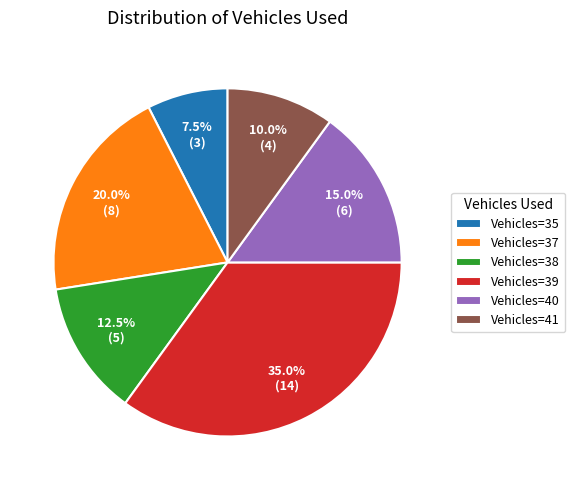

Which category has the smallest portion of the pie?

Vehicles=35